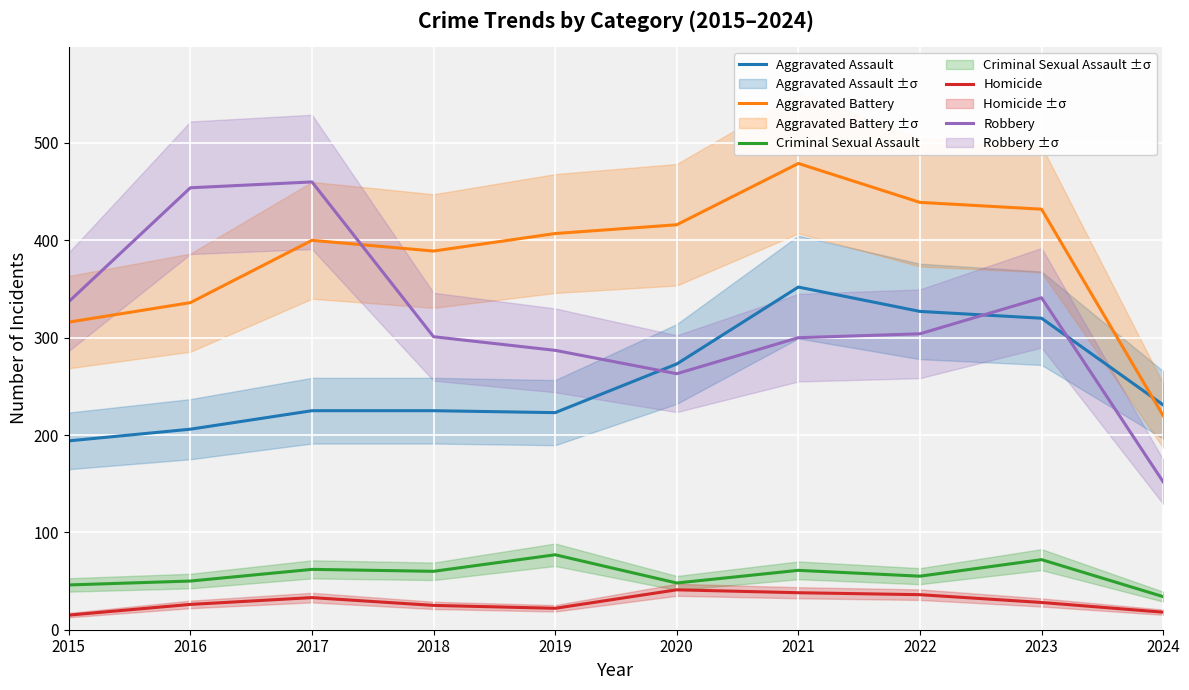

What is the sum of the Aggravated Battery values at 2023 and 2016?

768